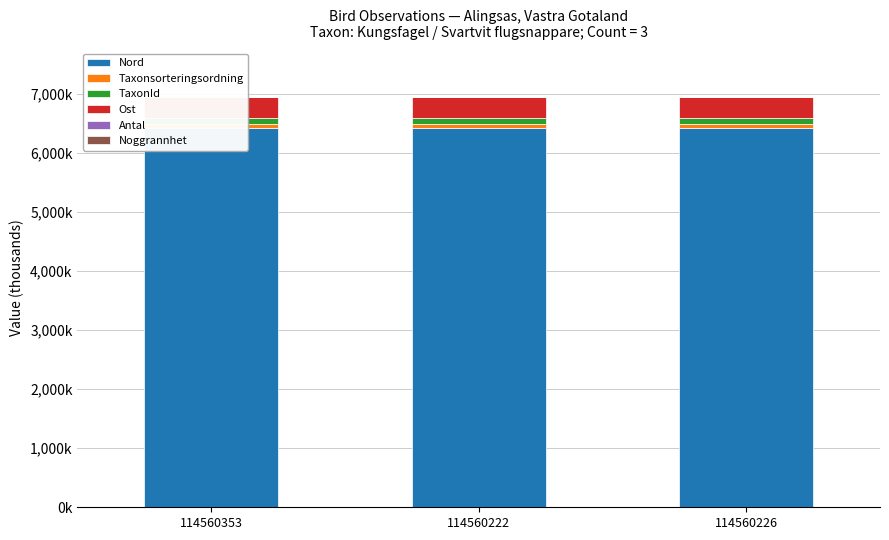

The Taxonsorteringsordning series shows 57.7 at 114560222. True or false?

True